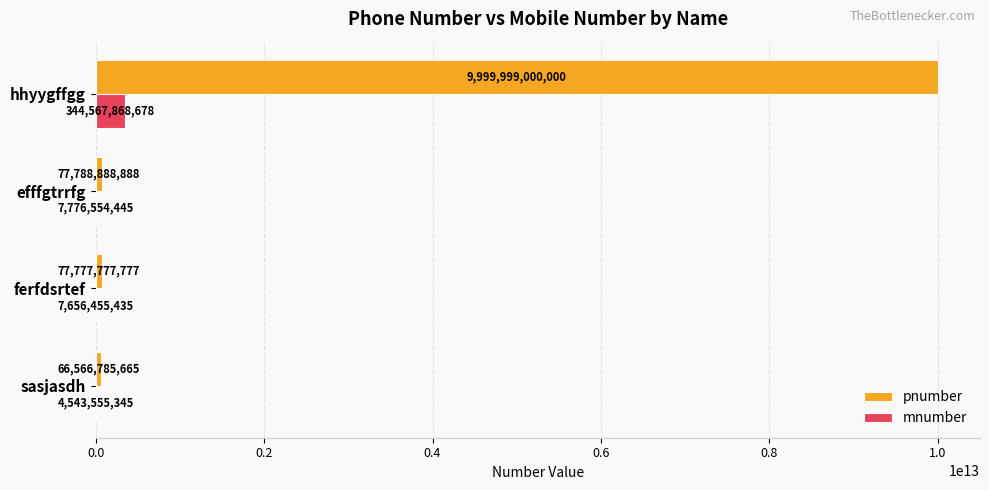

The value of mnumber at sasjasdh is 4543555345. True or false?

True